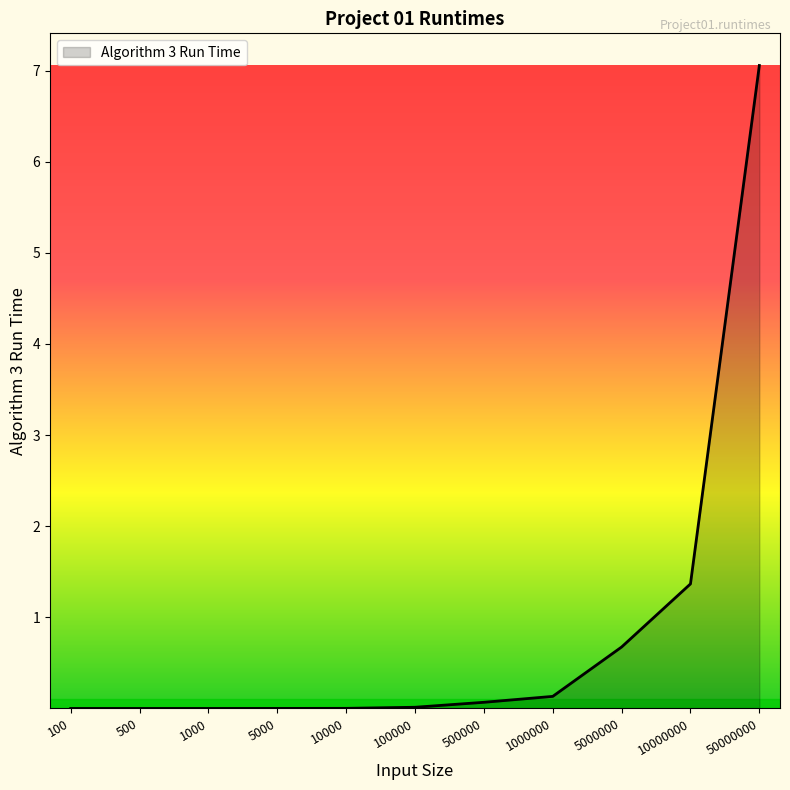

True or false: the data shows 0.0 at 500.

True